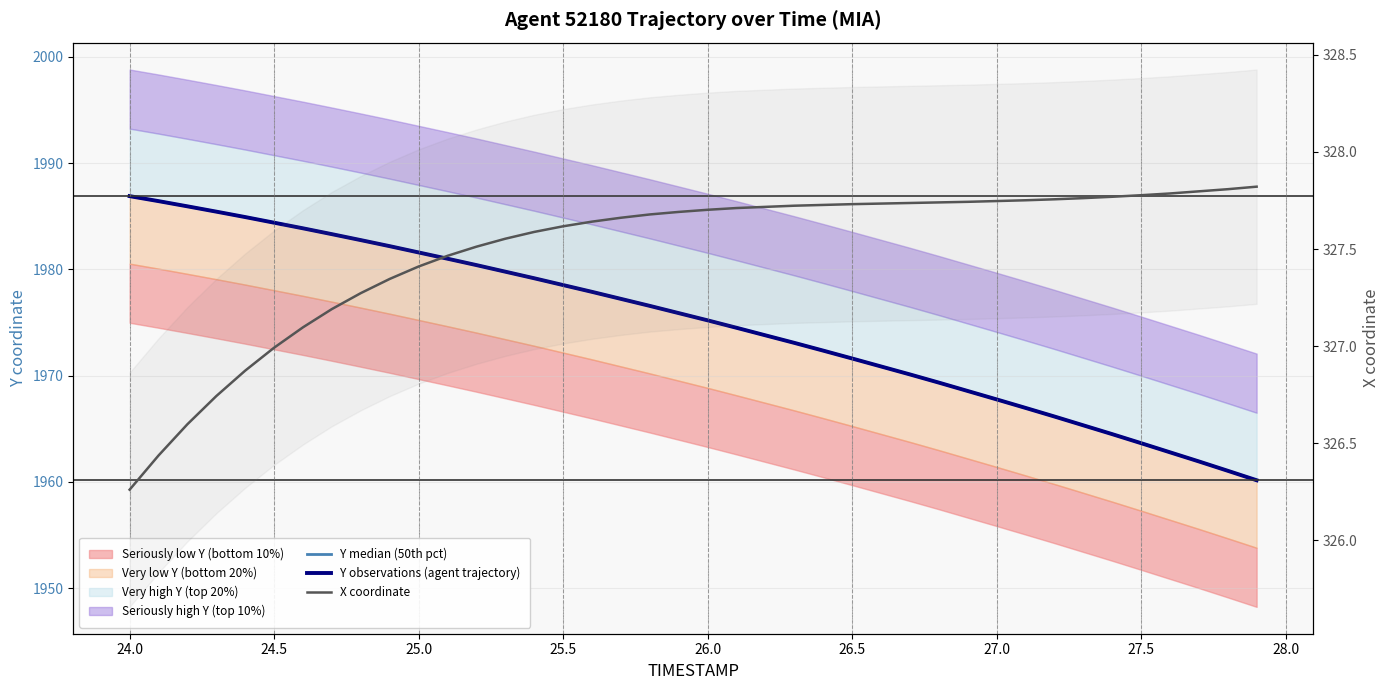

What is the value of the X coordinate point at the 28th from the left?

327.7